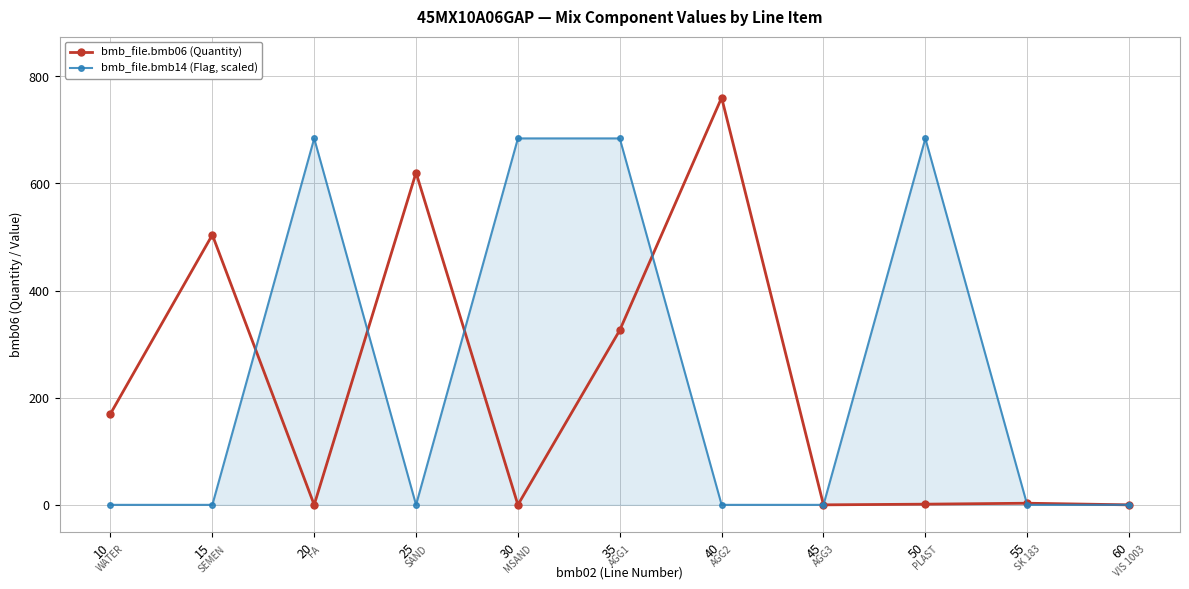

Does the chart display data point markers on the line(s)?

Yes